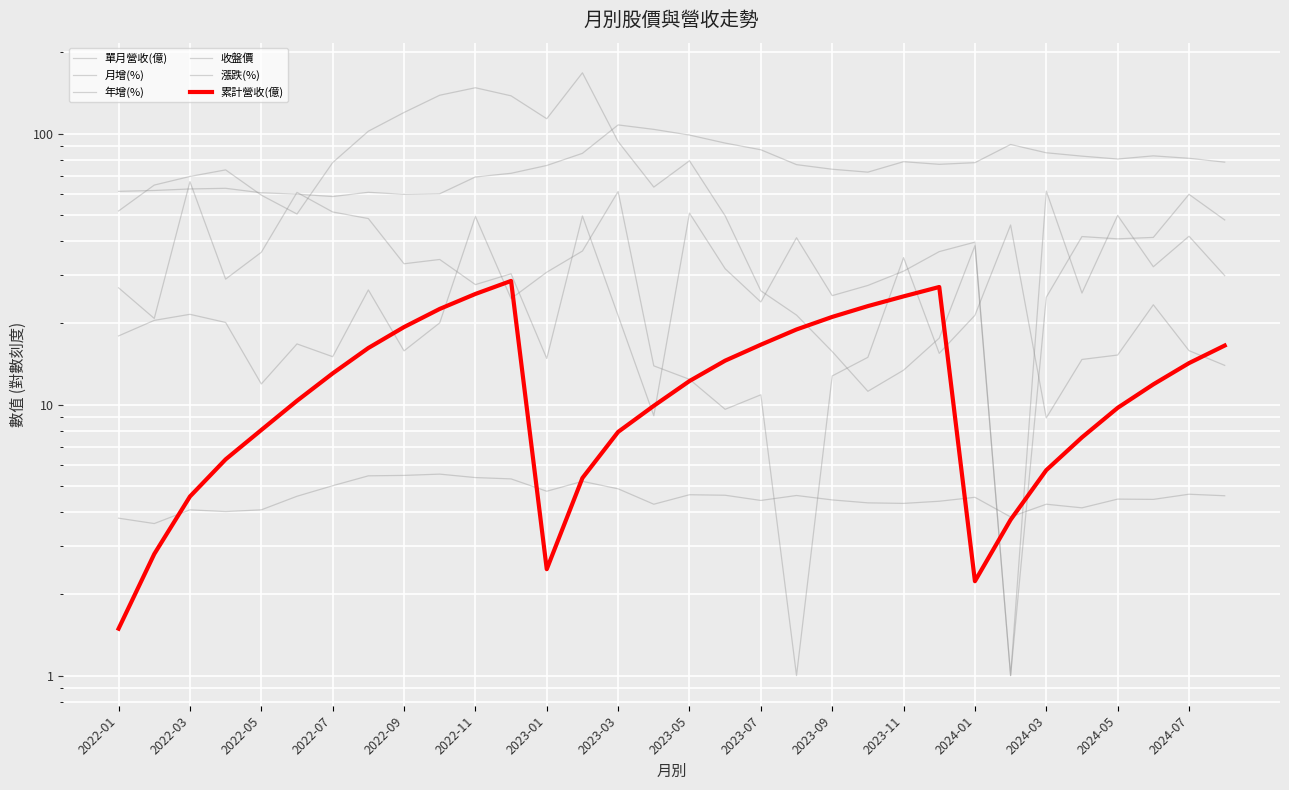

Which series ends up on top after the final intersection of 月增(%) and 收盤價?

收盤價